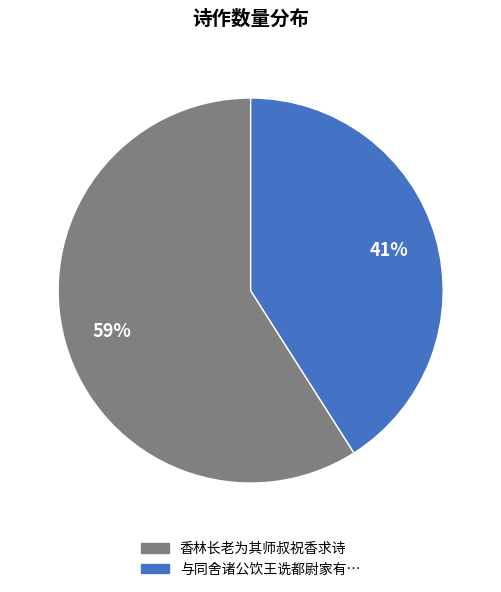

To the nearest percent, what is the average slice percentage?

50%